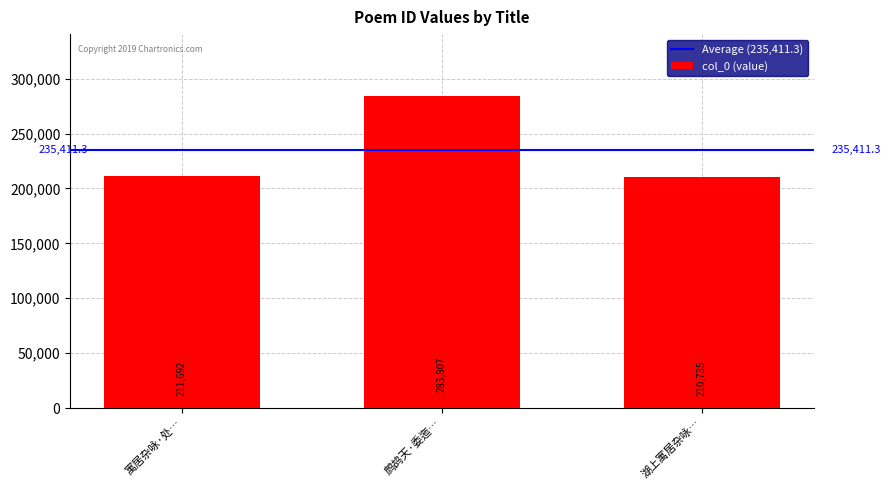

Does the chart contain stacked bars?

No